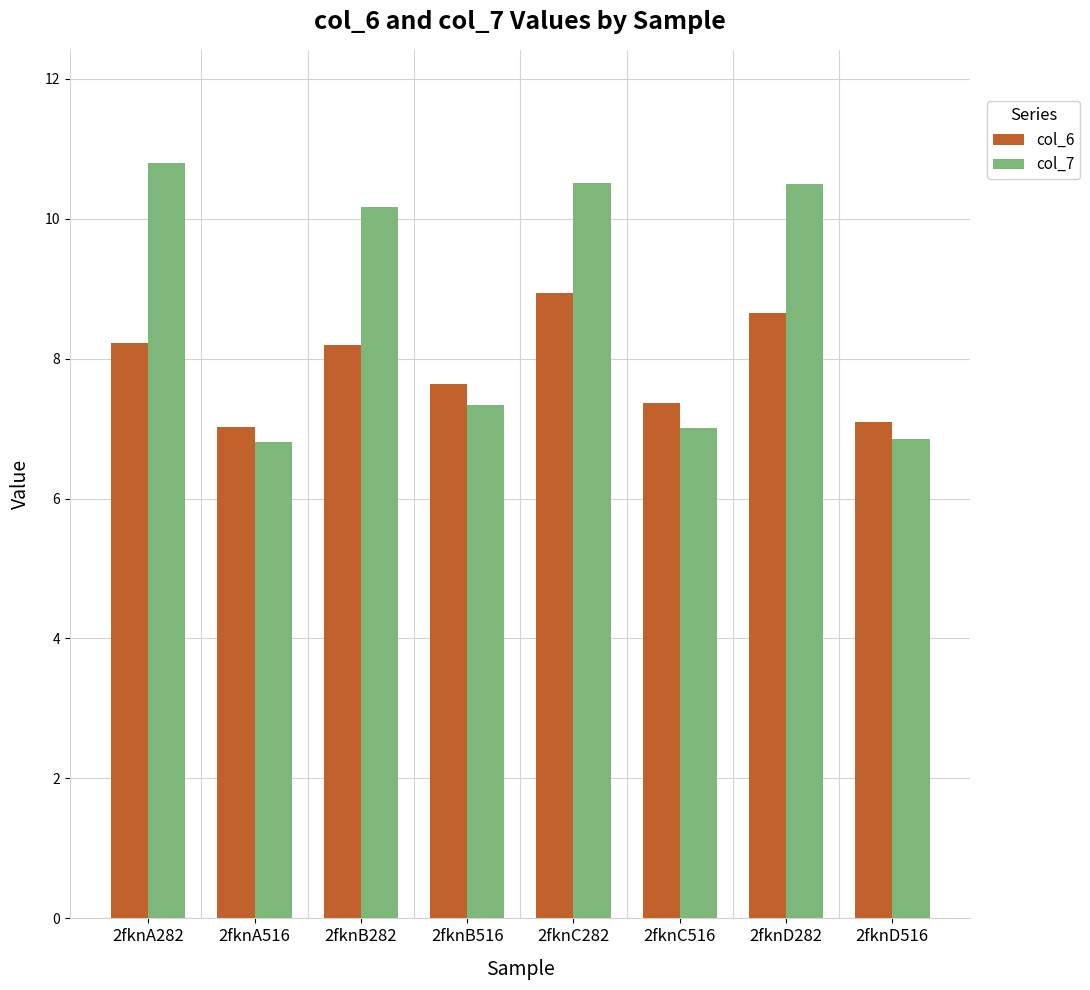

What position from the right is 2fknC282?

4